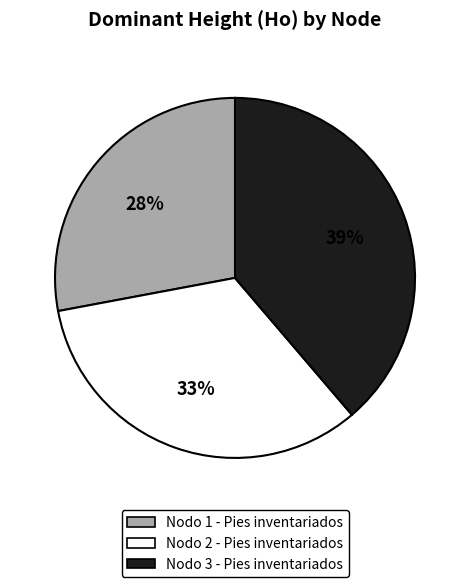

True or false: Nodo 3 - Pies inventariados accounts for 34% of the total.

False